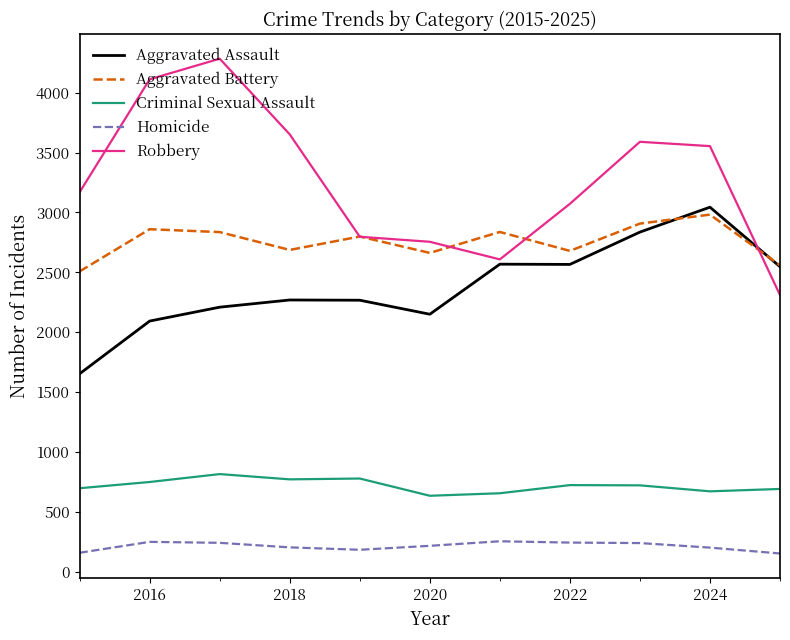

Which series has the largest total across all categories?

Robbery